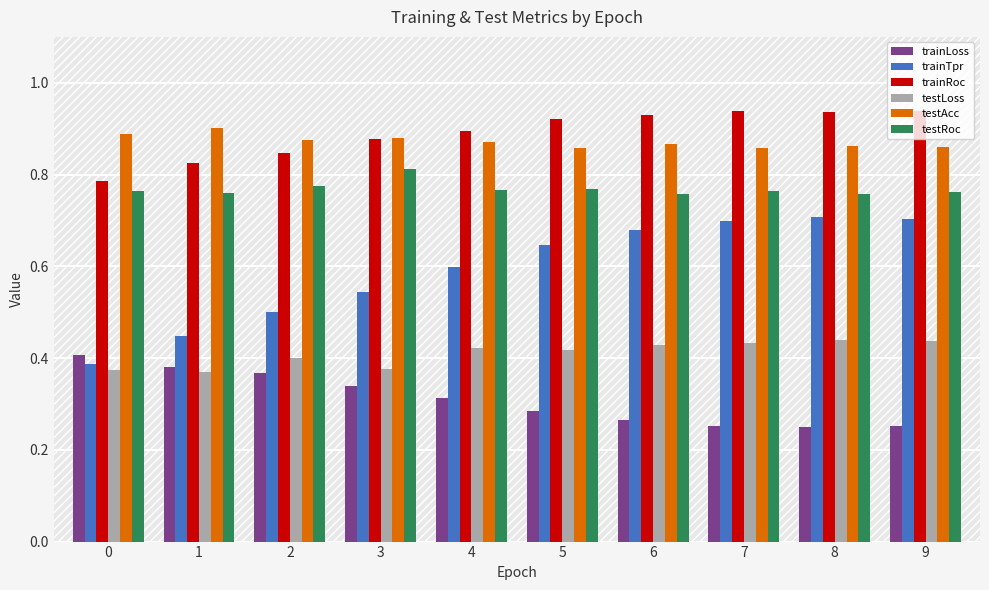

How many bars are there in total?

60